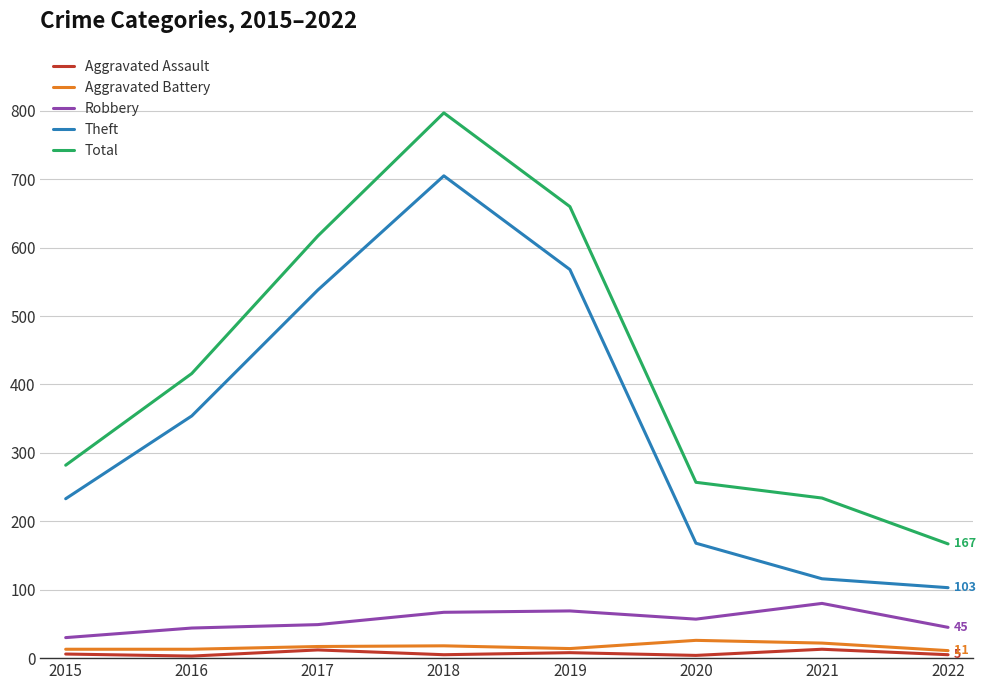

Which series changed the most between 2017 and 2018?

Total